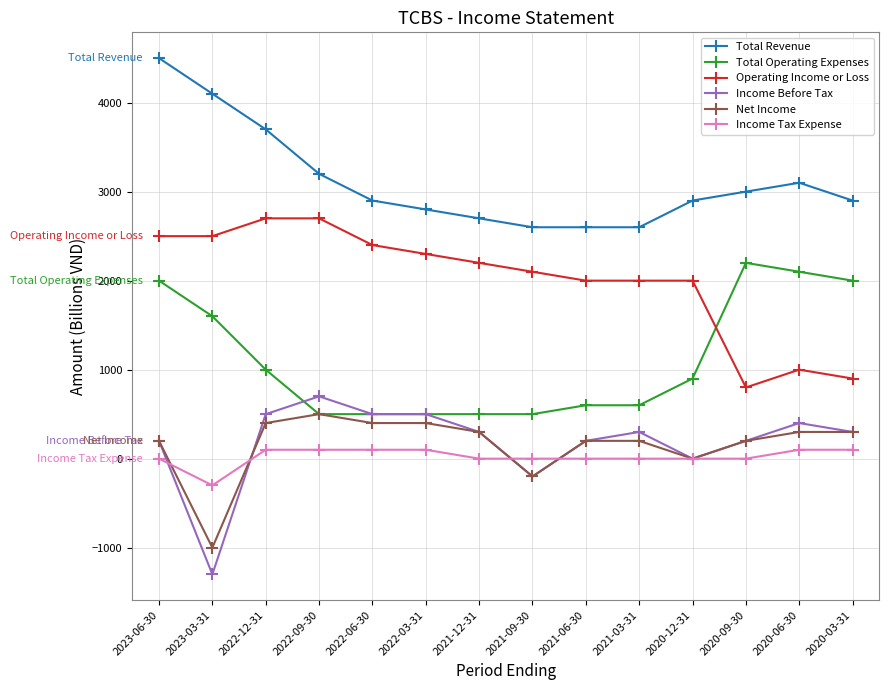

Does the chart have visible grid lines?

Yes